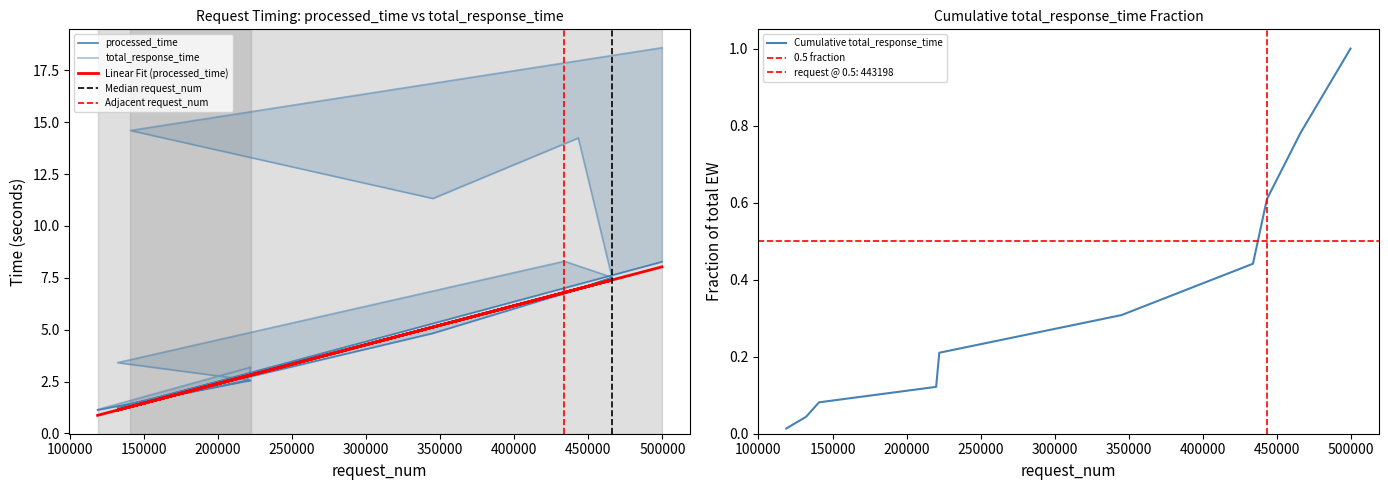

How many data points does each series have?

10